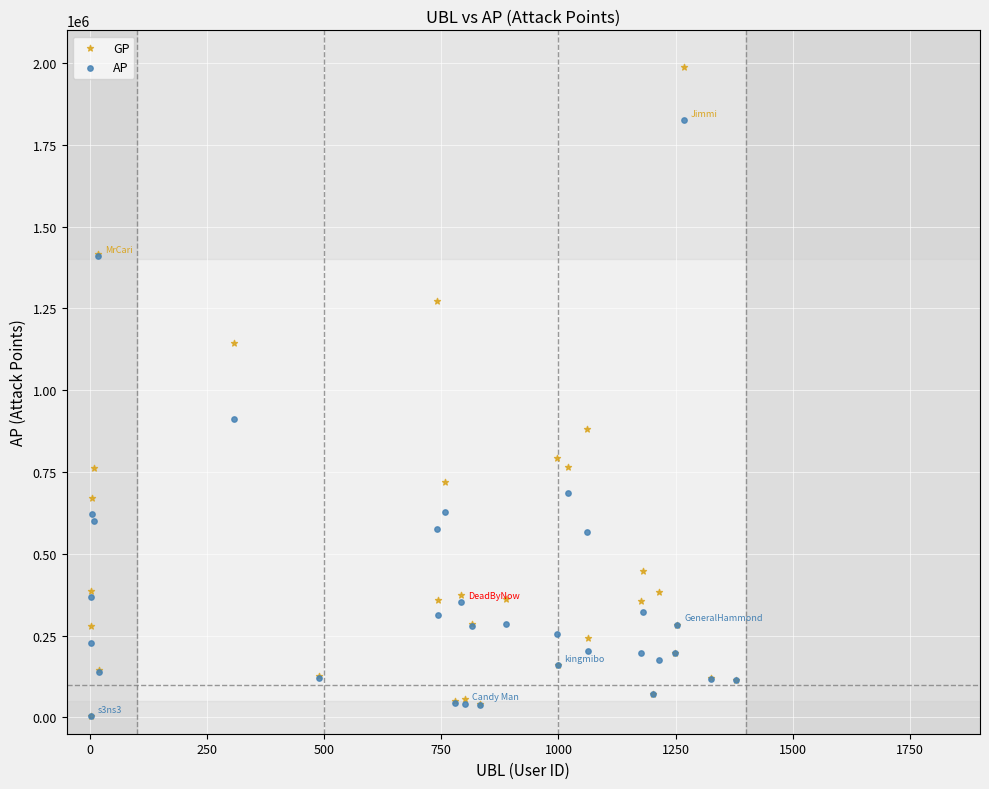

Across all series, what Y value is closest to 996496?

913272